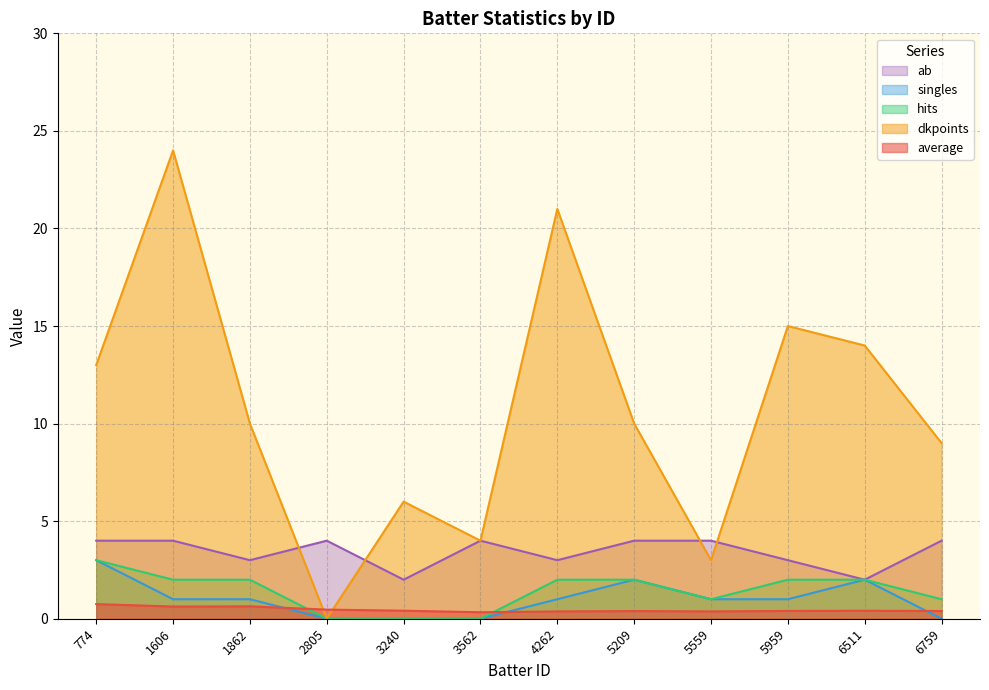

What is the maximum value shown in the chart?

24.0